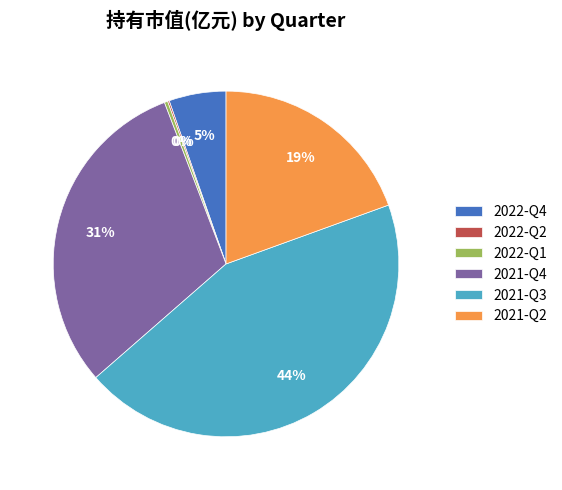

Do 2021-Q4 and 2022-Q1 together represent more than half of the pie?

No